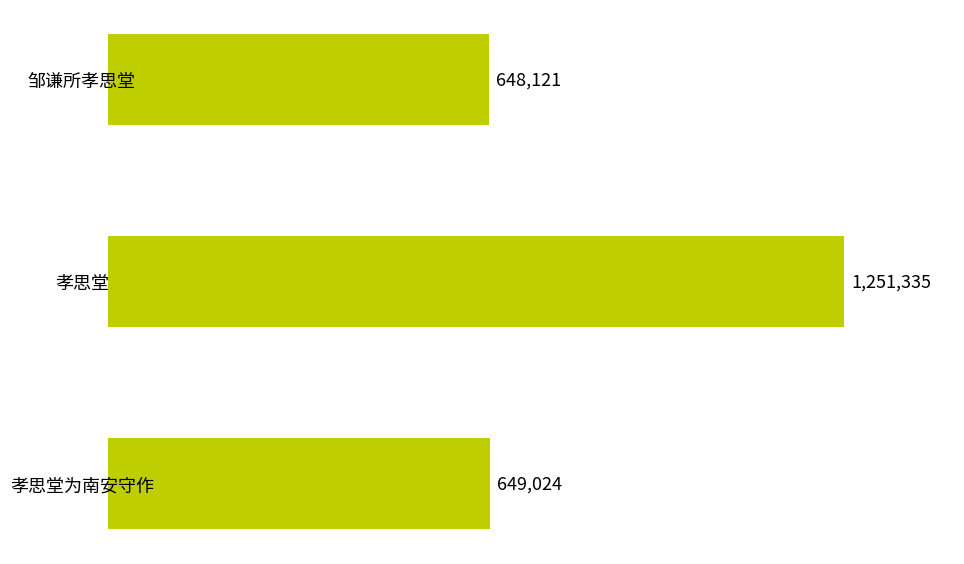

What is the sum of all values?

2548480